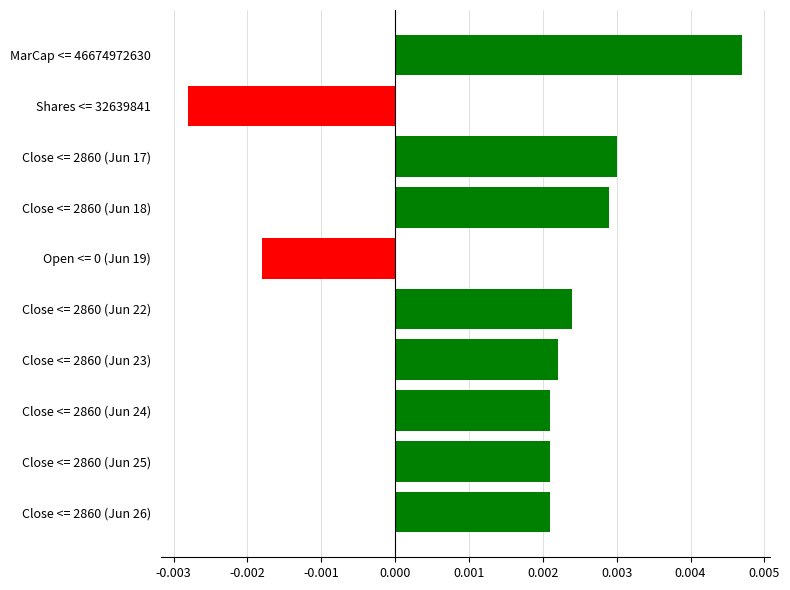

Count the values in the range 0 to 1.

8